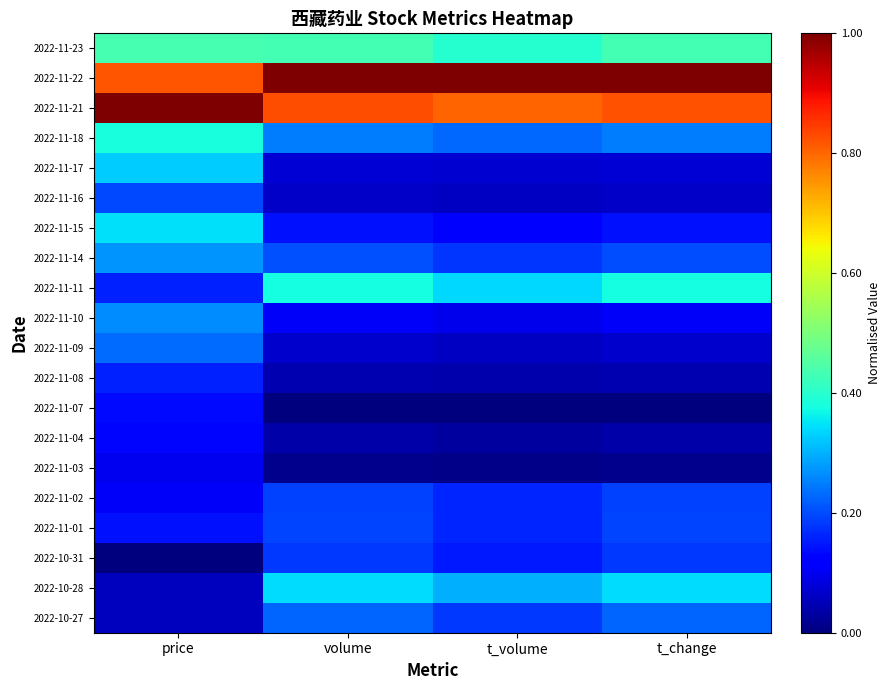

What is the spread (max minus min) of values at price?

1.0